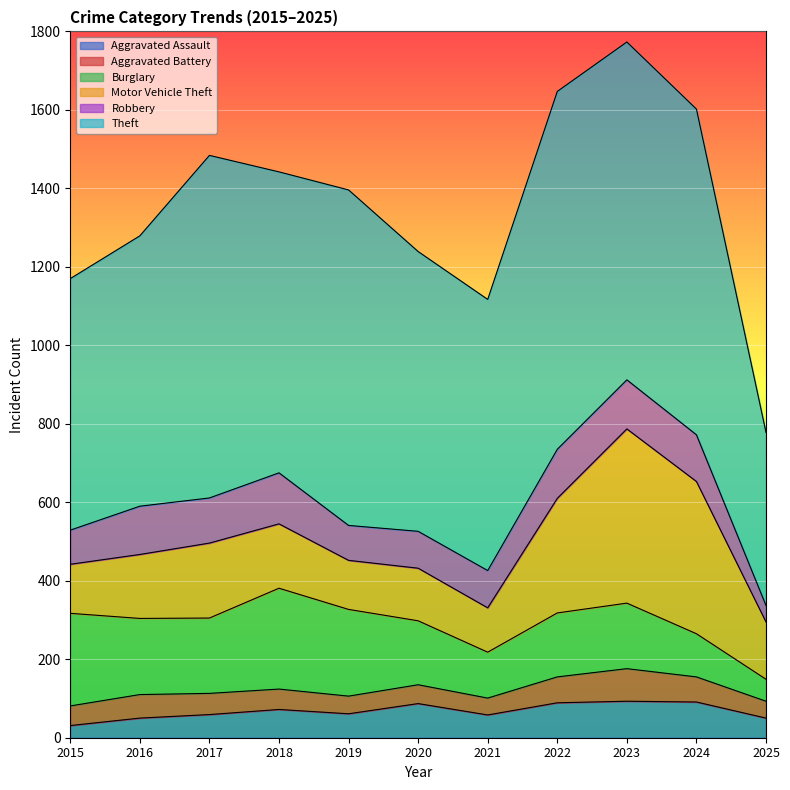

Which series has the largest total across all categories?

Theft